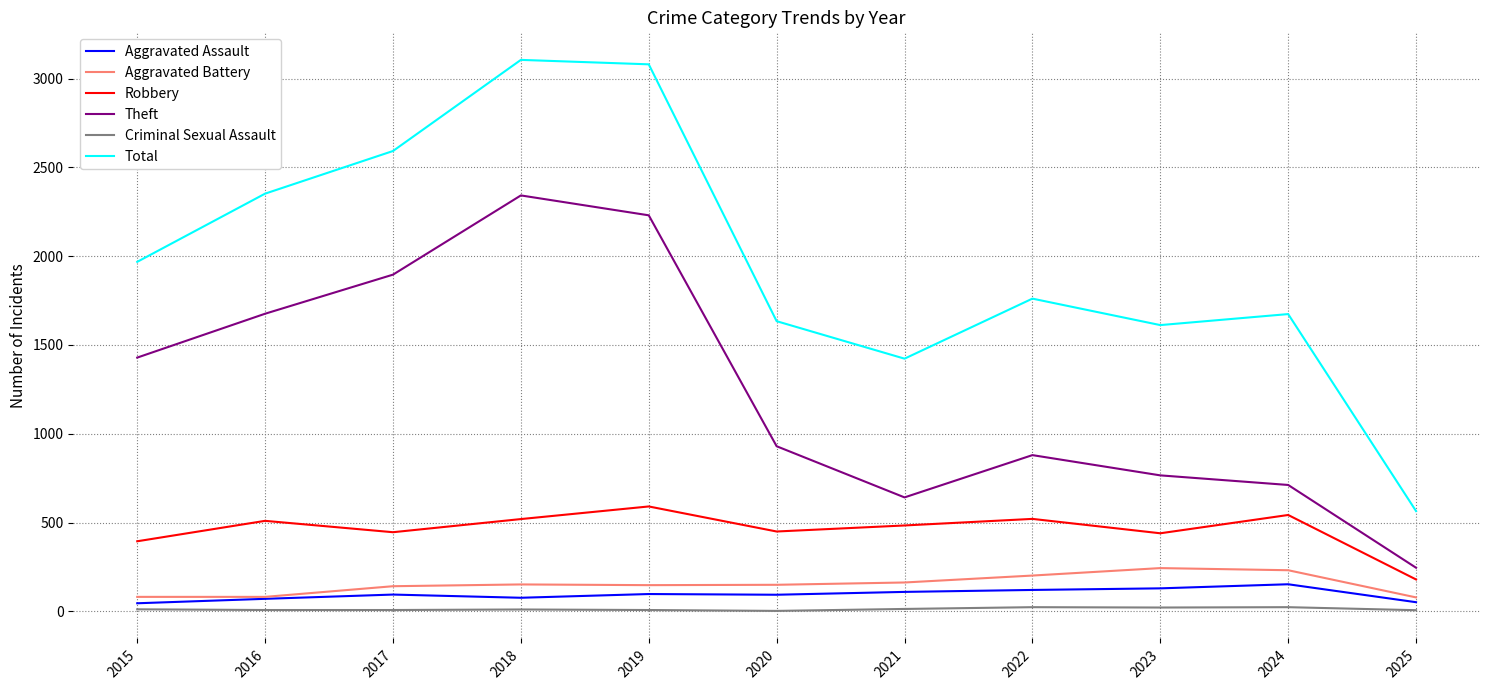

The value of Aggravated Battery at 2024 is 373. True or false?

False